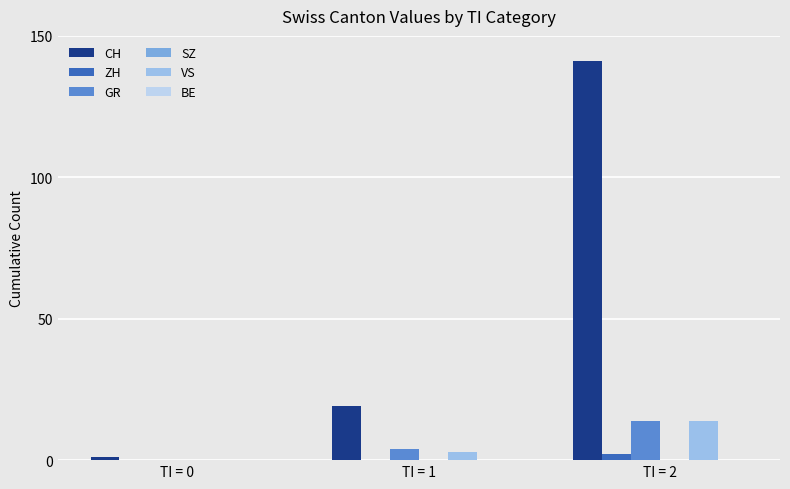

What is the spread (max minus min) of values at TI = 1?

19